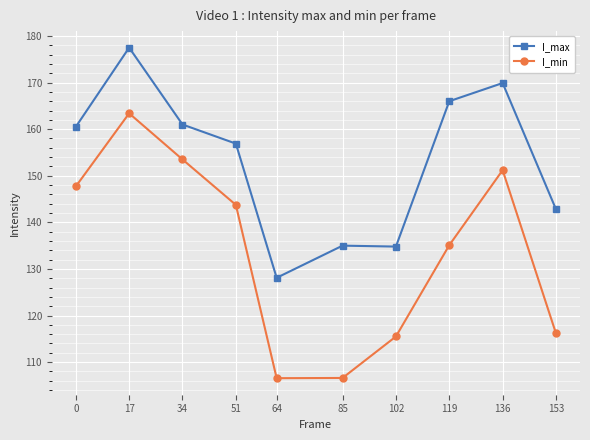

Which series has the widest spread of values?

I_min